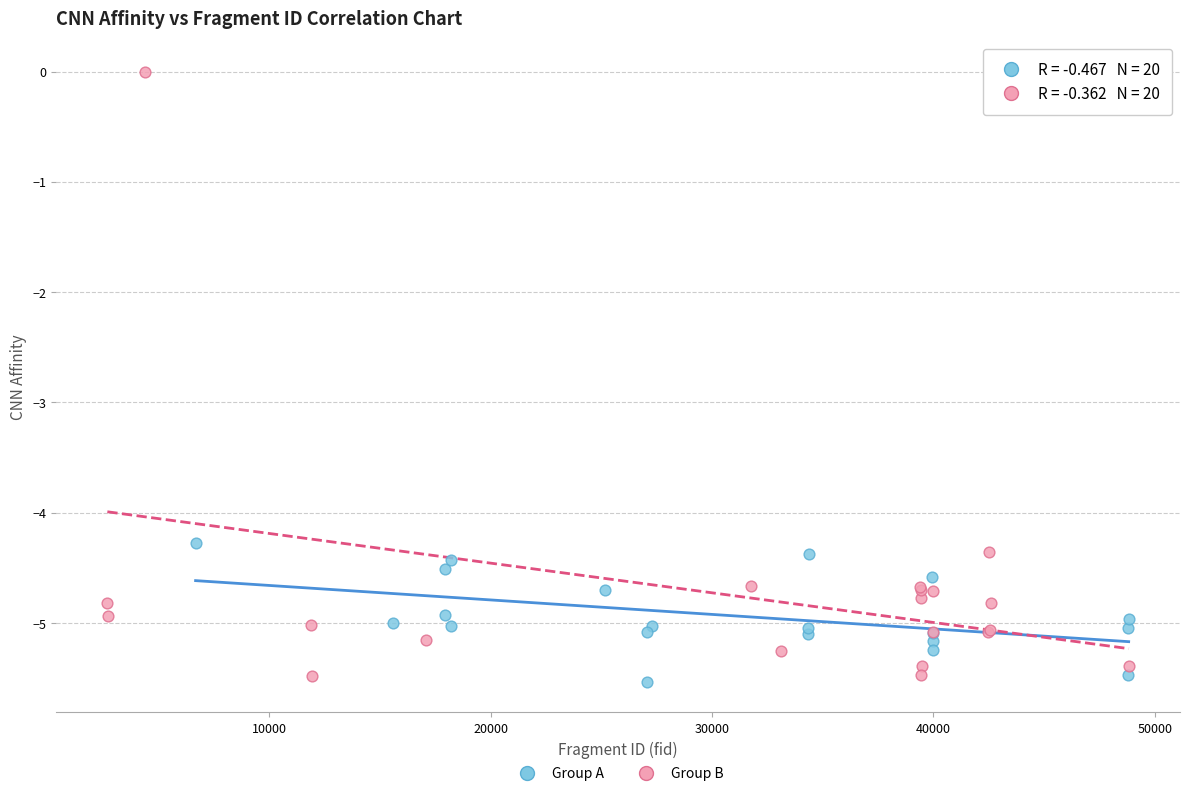

Which series reaches the maximum Y coordinate?

Group B